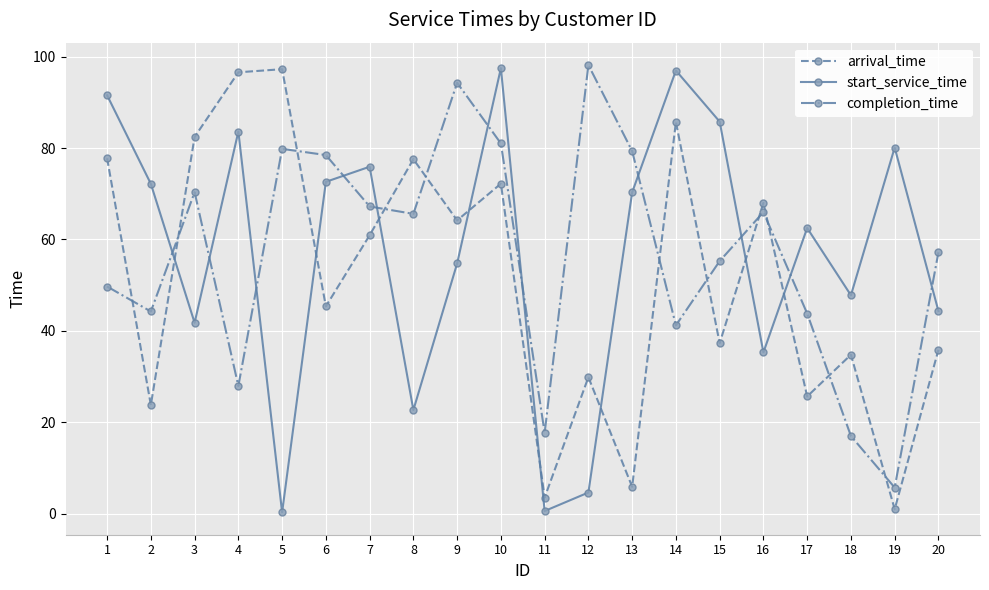

Rank the series at 4 from highest to lowest value.

arrival_time, start_service_time, completion_time